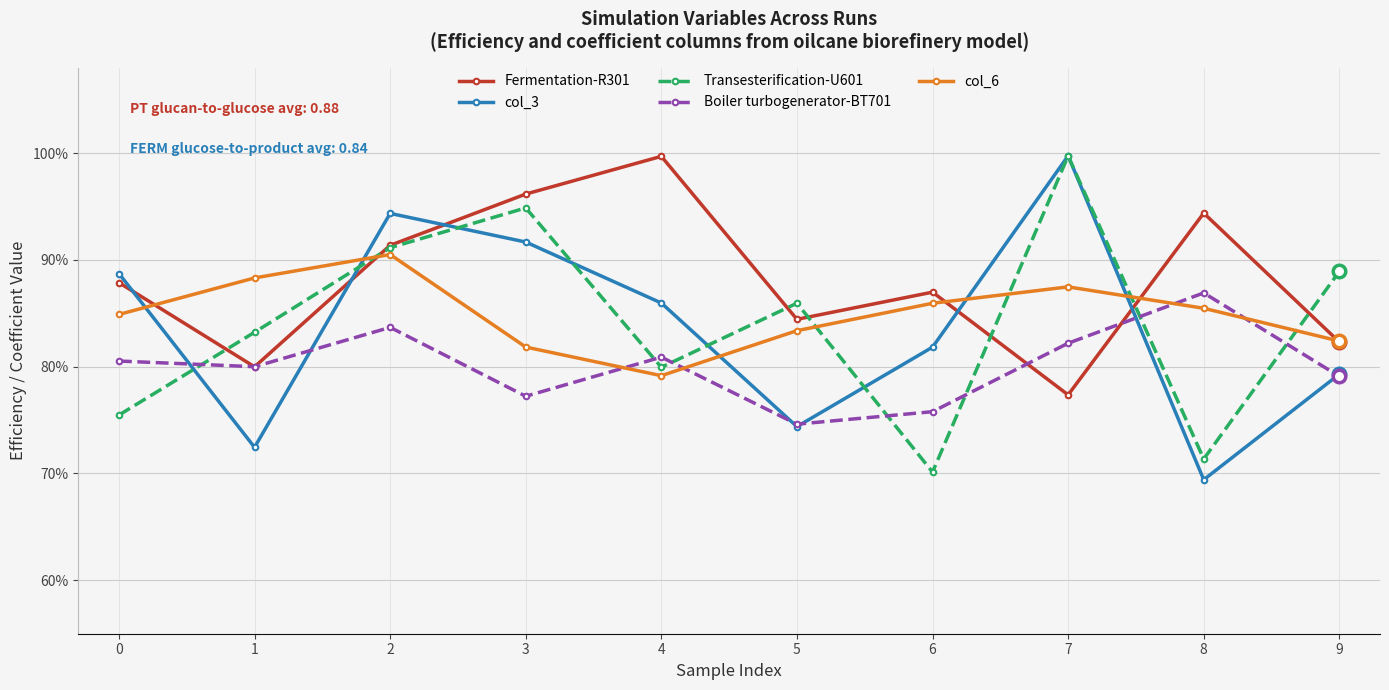

Does the chart have visible grid lines?

Yes